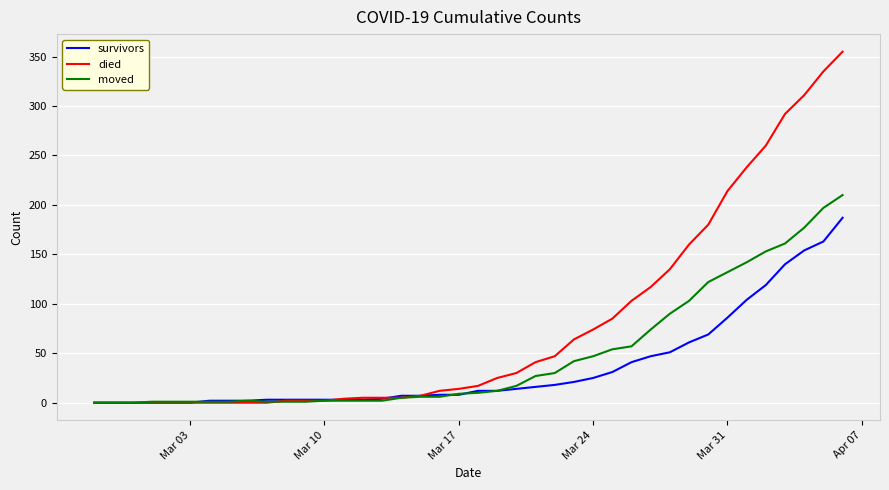

Rank the series by their maximum value, from highest to lowest.

died, moved, survivors